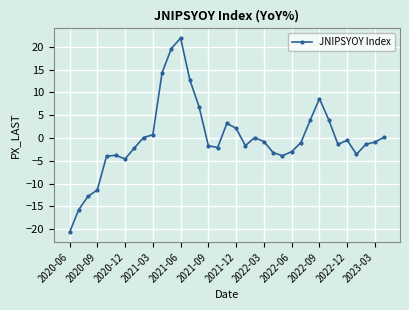

How many distinct data groups are displayed?

1